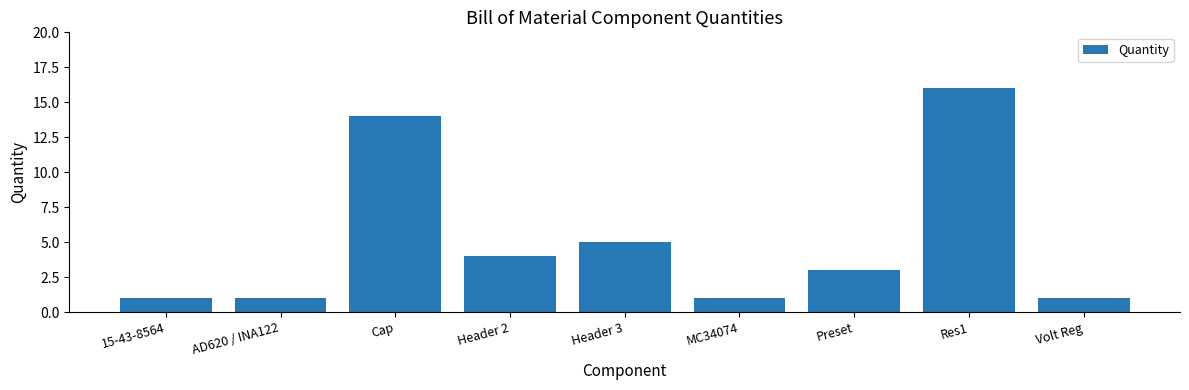

What is the difference between the maximum and minimum values?

15